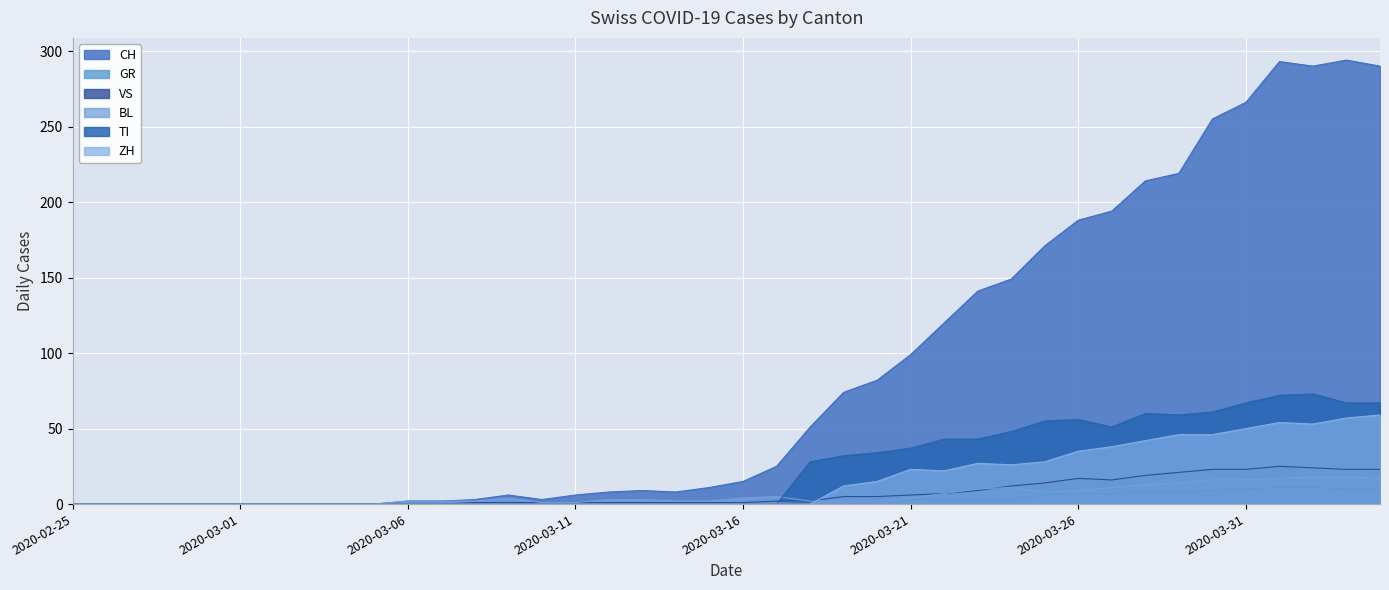

How many lines are shown in the chart?

6